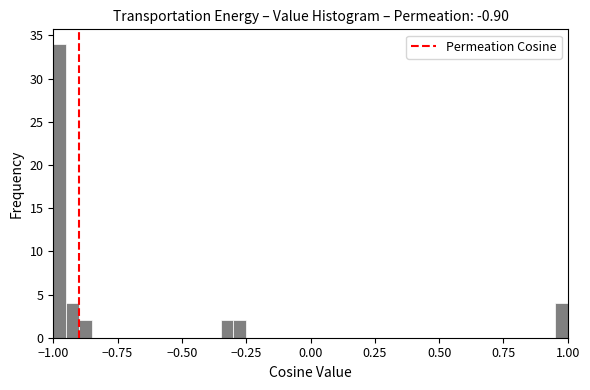

Around what value on the x-axis is the tallest bar? Give the approximate position of its centre, as read against the axis.

-0.95